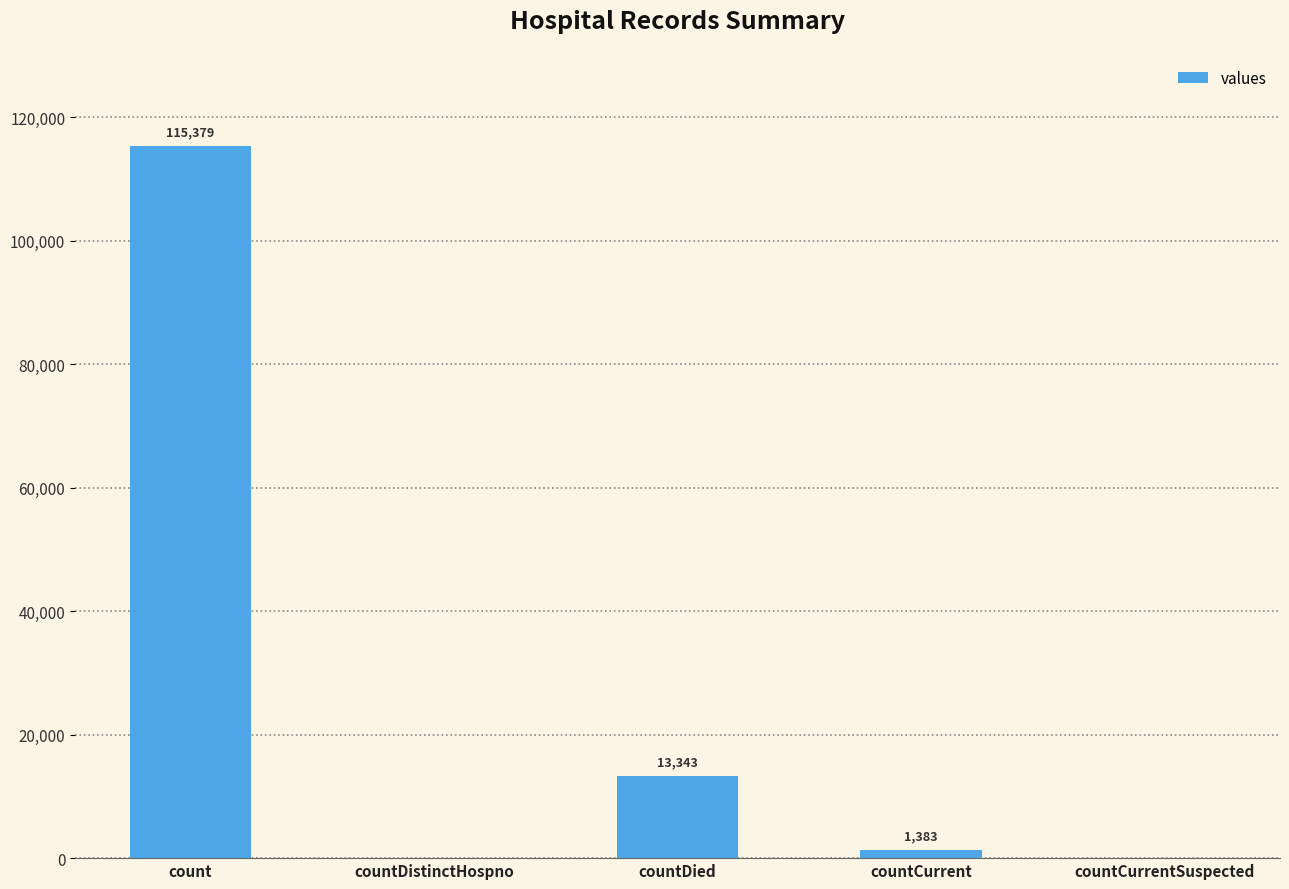

What is the sum of all values?

130105